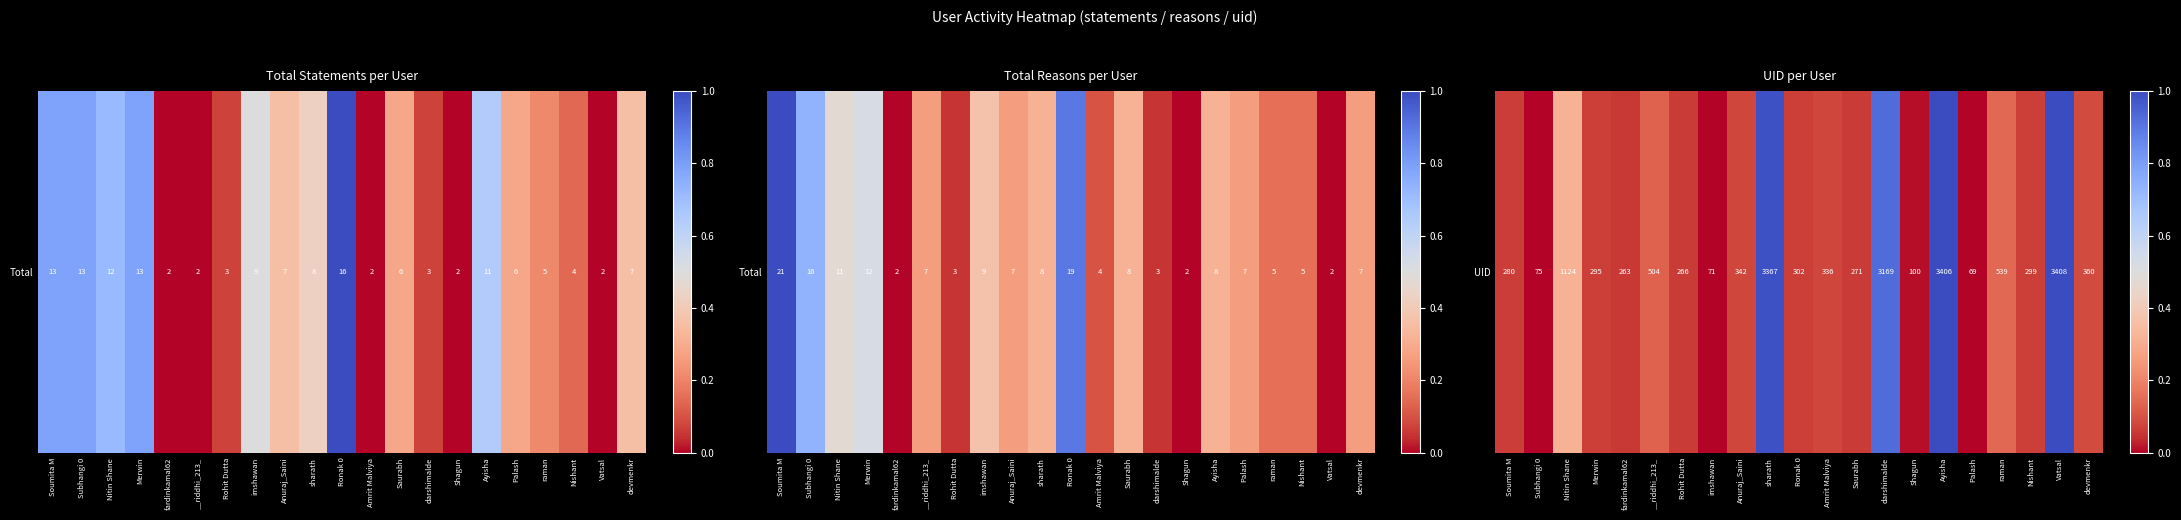

What is the change in value from Rohit Dutta to Palash?

-0.1